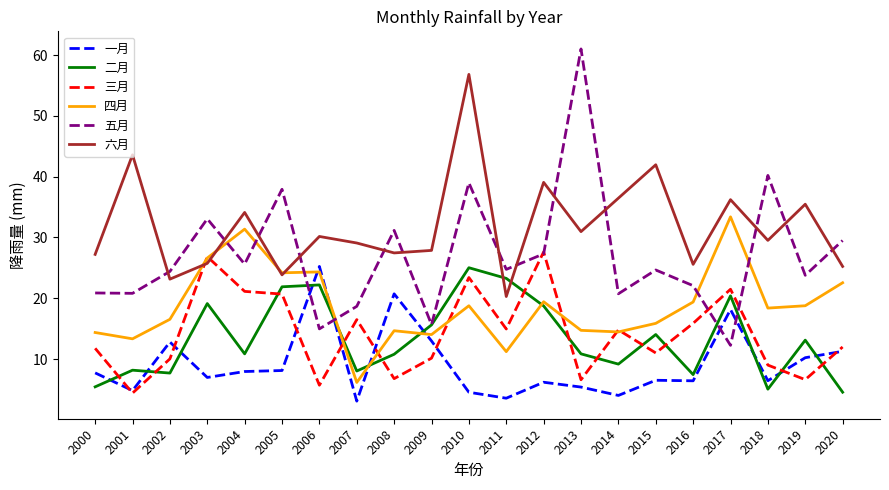

At 2019, list the series in order from largest to smallest.

六月, 五月, 四月, 二月, 一月, 三月